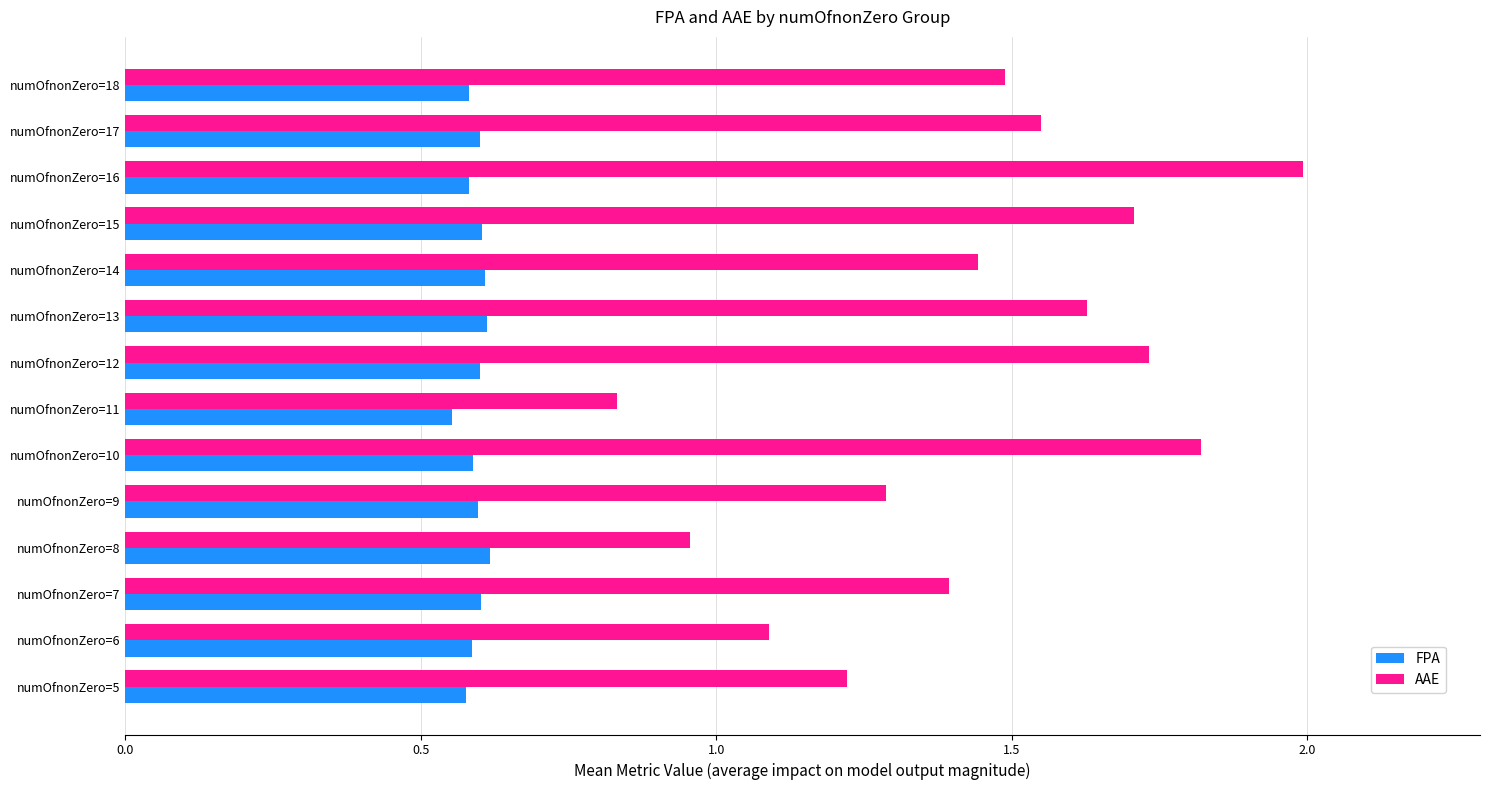

What is the total value across all series at numOfnonZero=12?

2.3